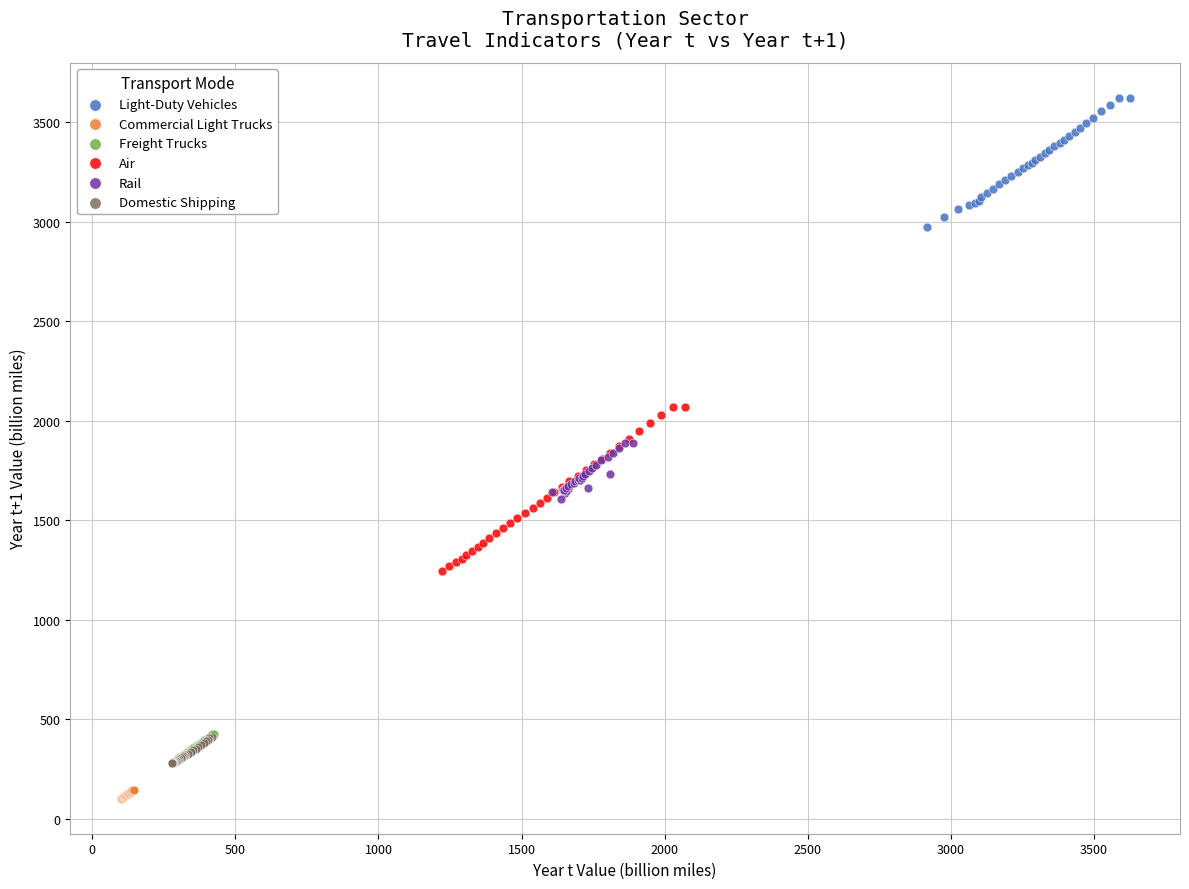

Which series reaches the maximum Y coordinate?

Light-Duty Vehicles